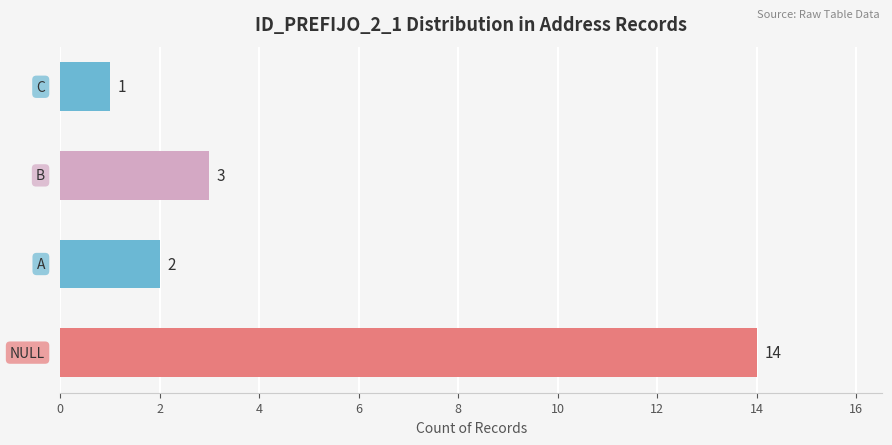

Reading top to bottom, extract all data points from this chart.

1	3	2	14